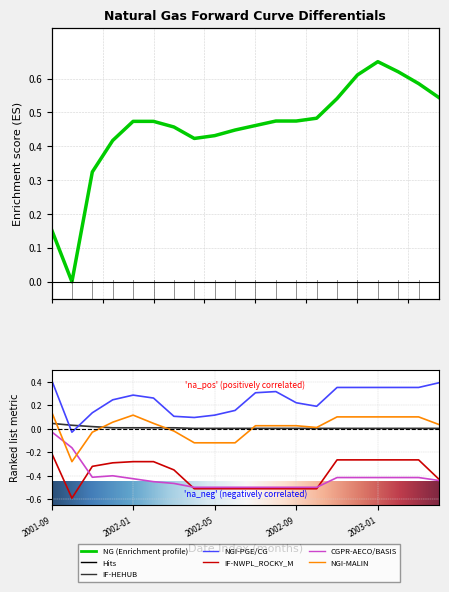

What is the label of the 5th point from the right?

2002-12-01